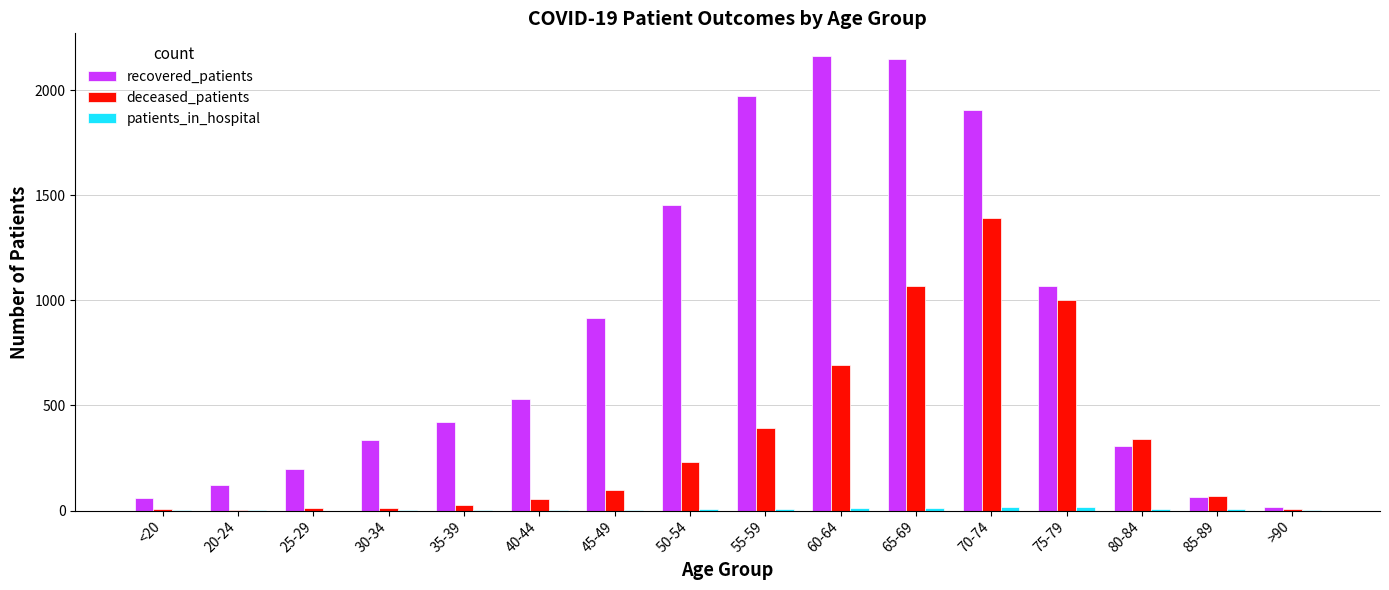

The value of recovered_patients at 45-49 is 917. True or false?

True